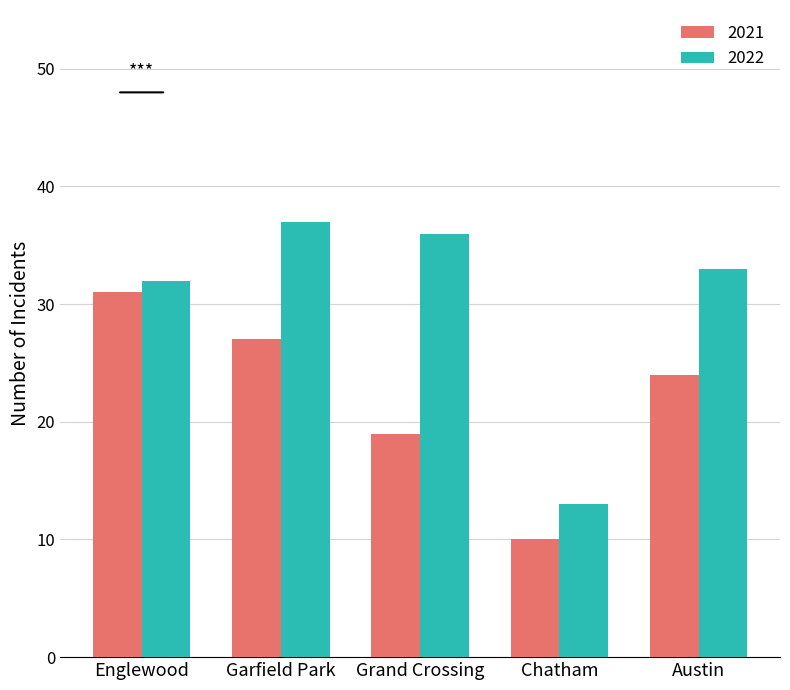

What is the label of the 2nd bar from the right?

Chatham